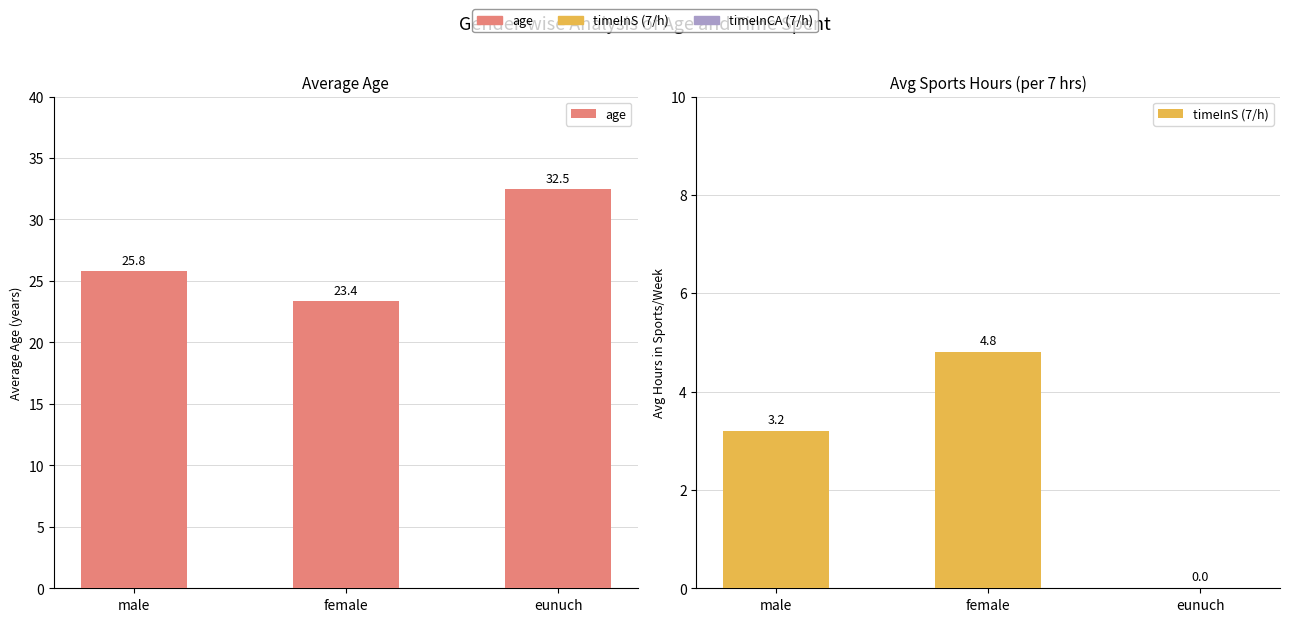

Reading right to left, extract all data points from this chart.

age: eunuch=32.5	female=23.4	male=25.8
timeInS (7/h): eunuch=0.0	female=4.8	male=3.2